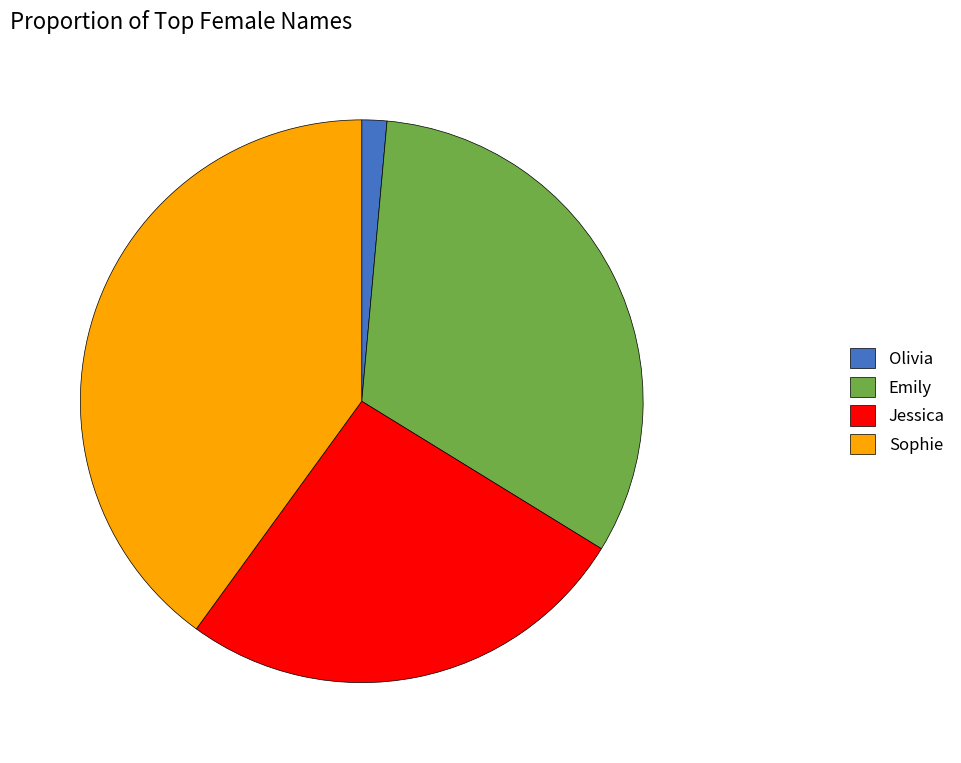

Rank the categories by value from highest to lowest.

Sophie, Emily, Jessica, Olivia